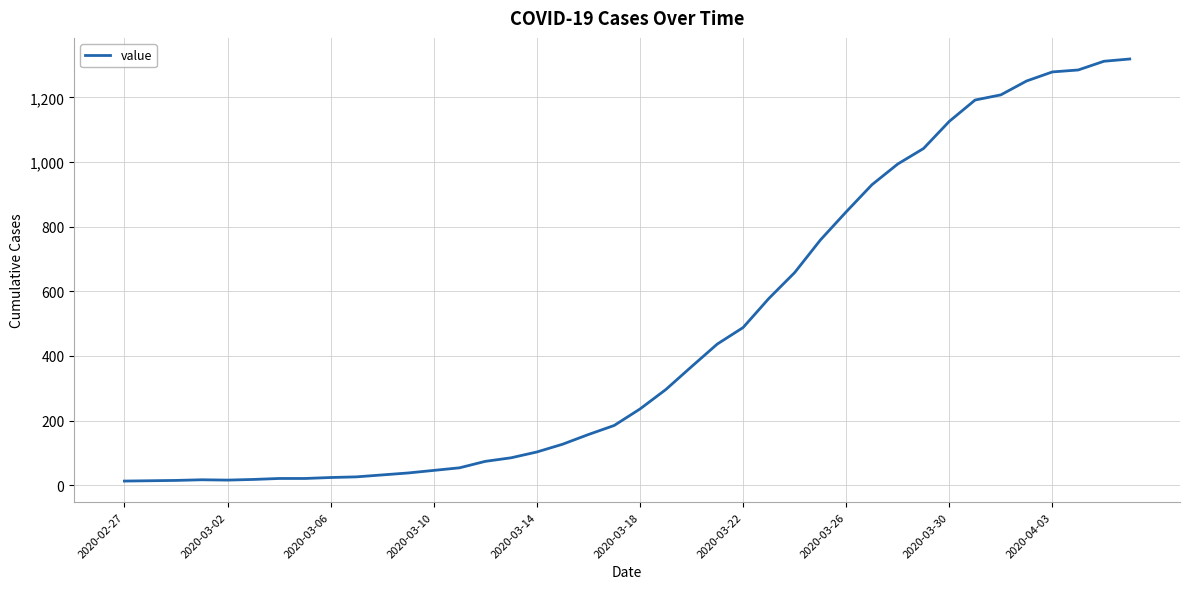

What is the greatest value displayed?

1319